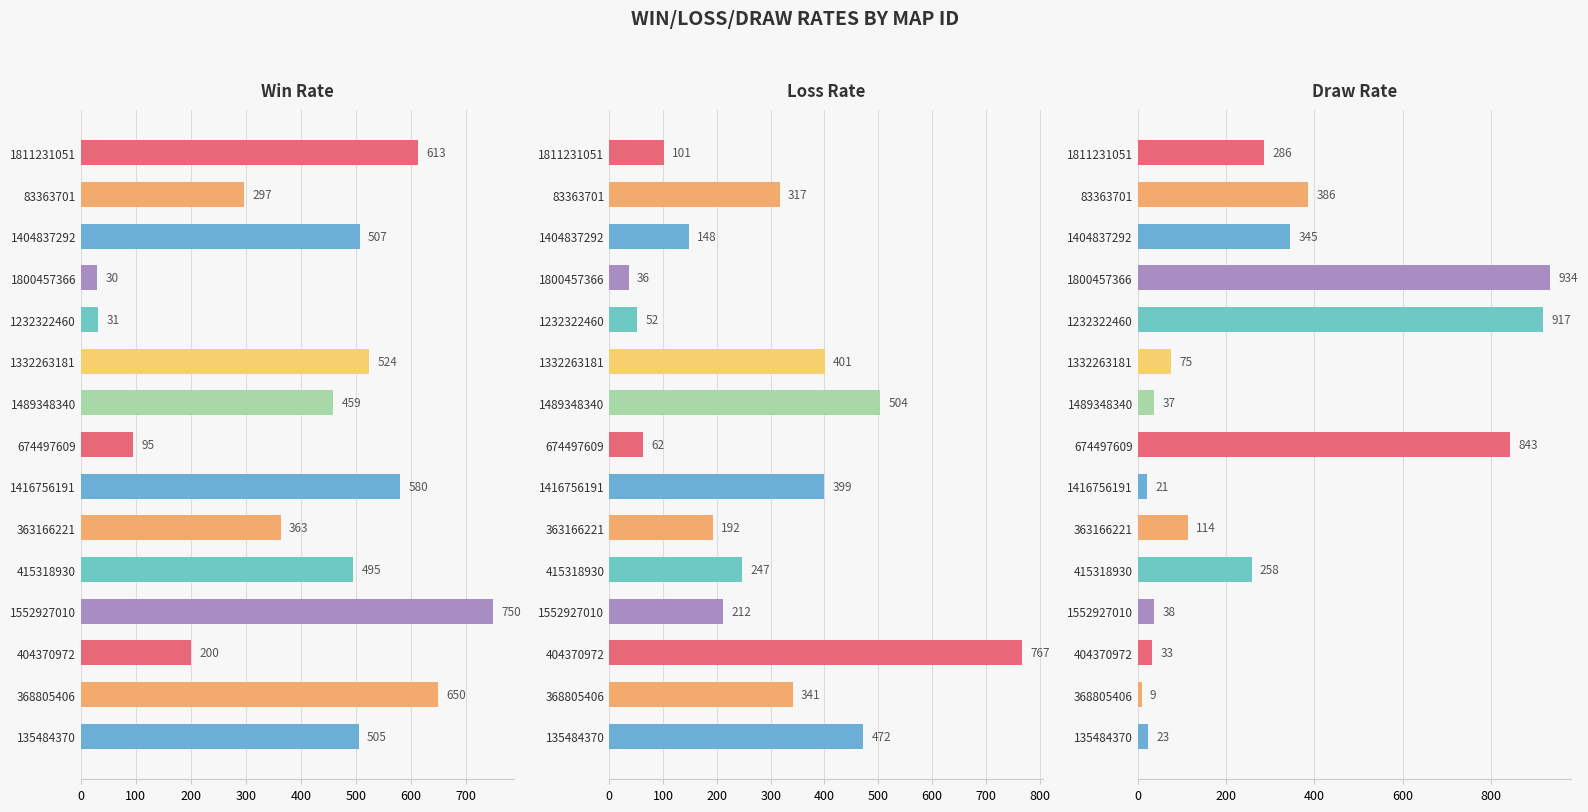

What is the smallest value displayed?

9